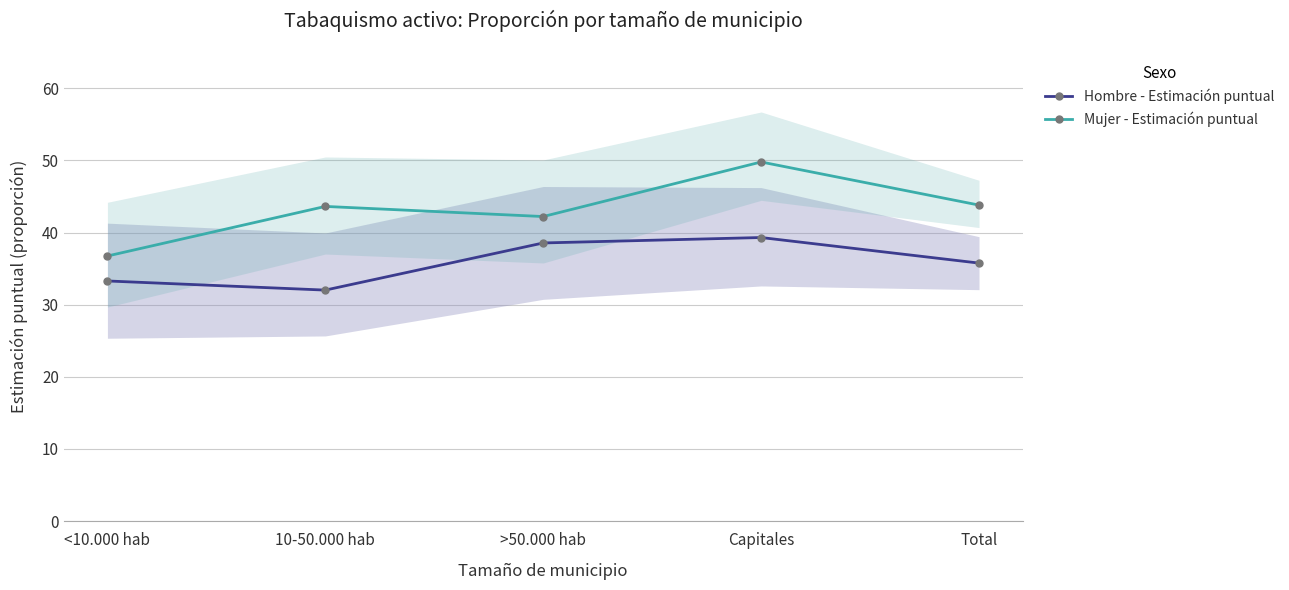

The Hombre - Estimación puntual series shows 0.5 at >50.000 hab. True or false?

False